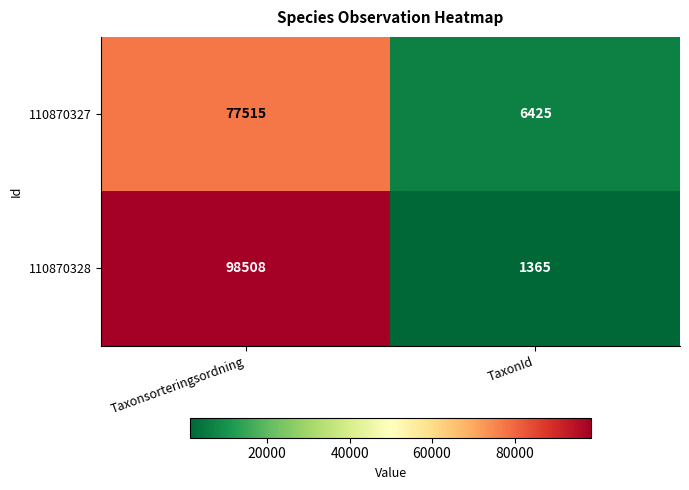

What value does the 110870327 series have at Taxonsorteringsordning, to the nearest 50?

77500